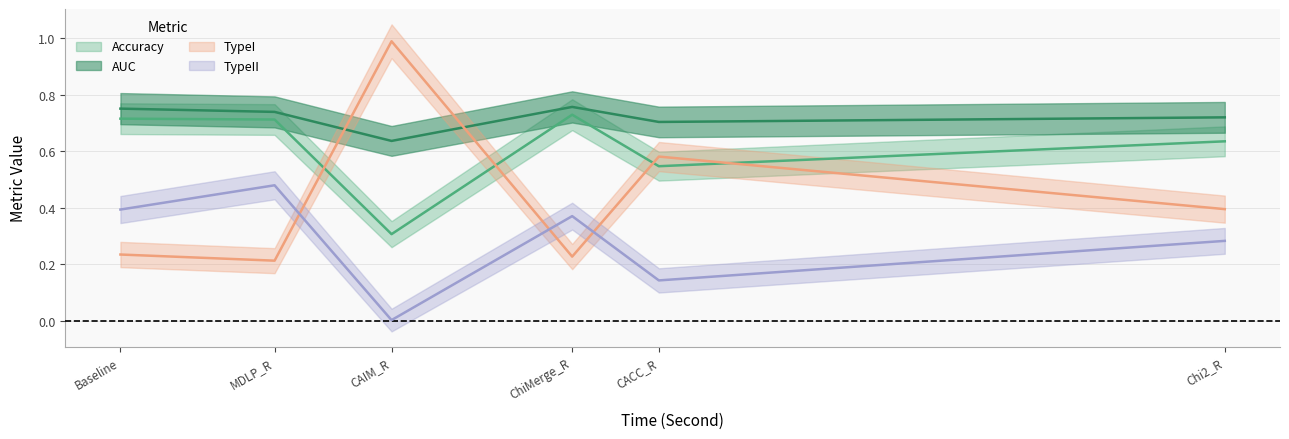

True or false: TypeII has more than 2 points higher than both neighbors.

False